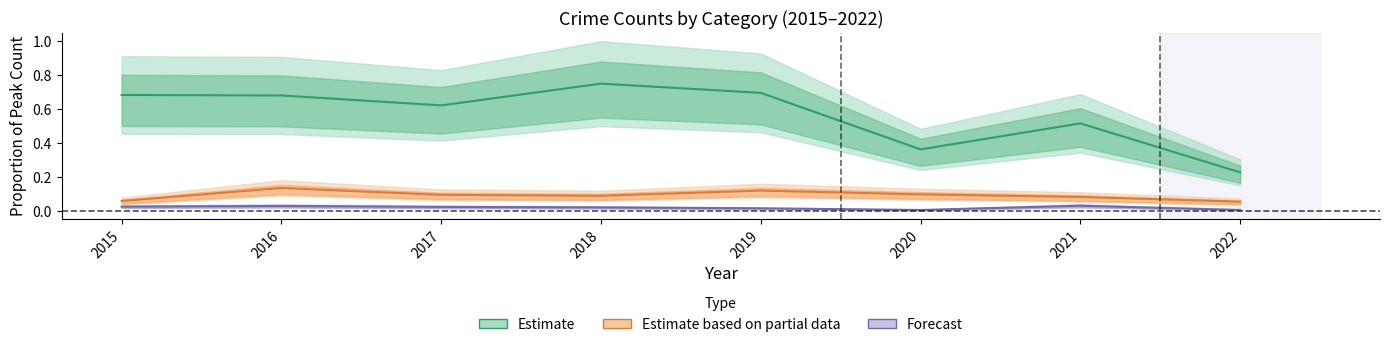

The value of Forecast (Burglary) at 2017 is 0.0. True or false?

False